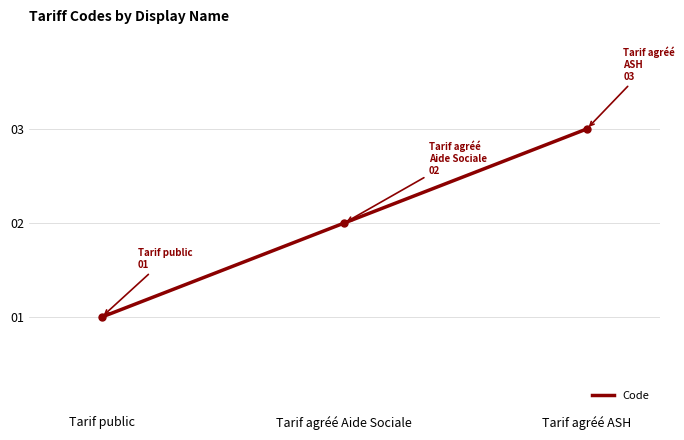

The value at Tarif public is 1. True or false?

True